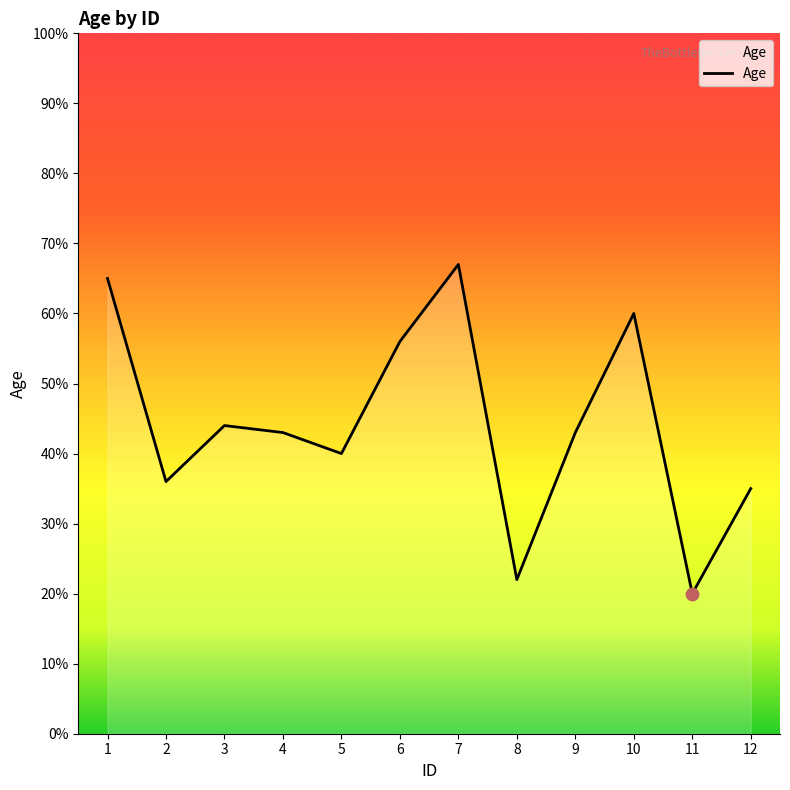

Between 1 and 11, which is larger?

1